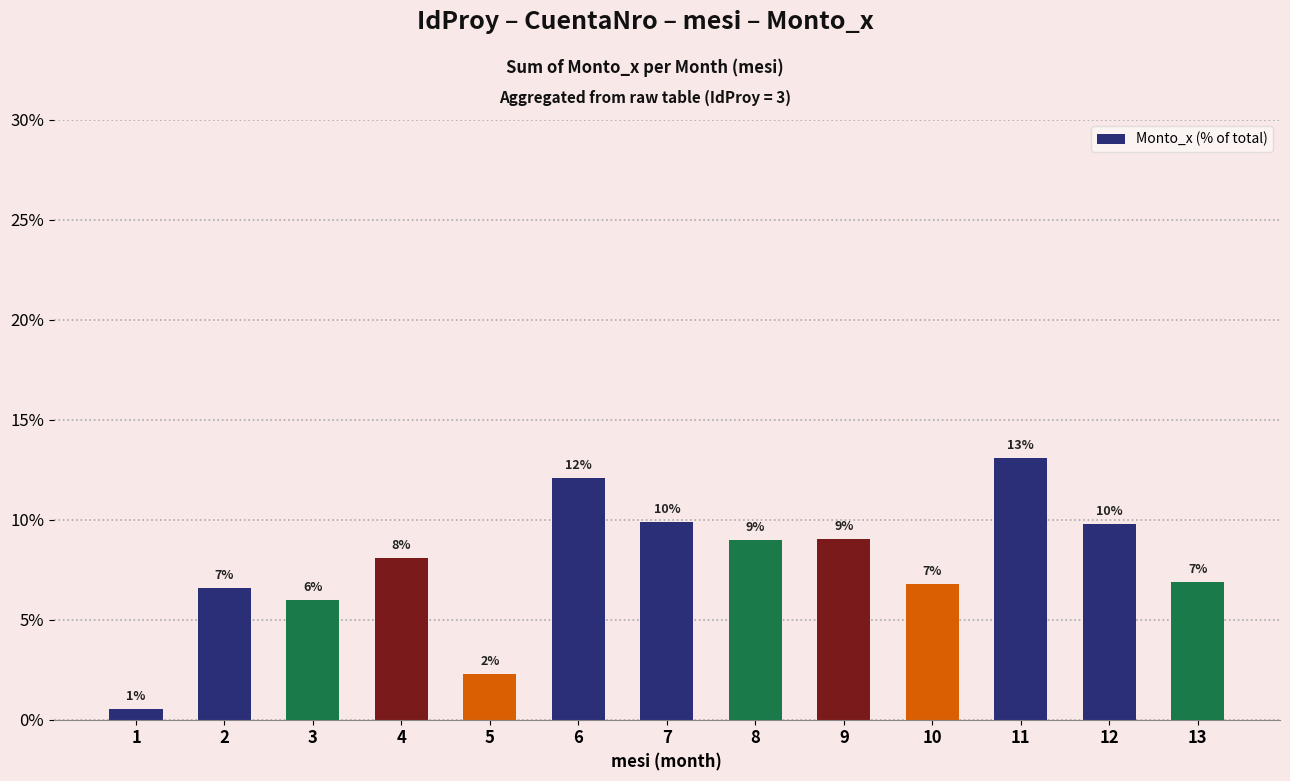

Reading left to right, list all the values displayed in this chart.

0.5	6.6	6.0	8.1	2.3	12.1	9.9	9.0	9.1	6.8	13.1	9.8	6.9